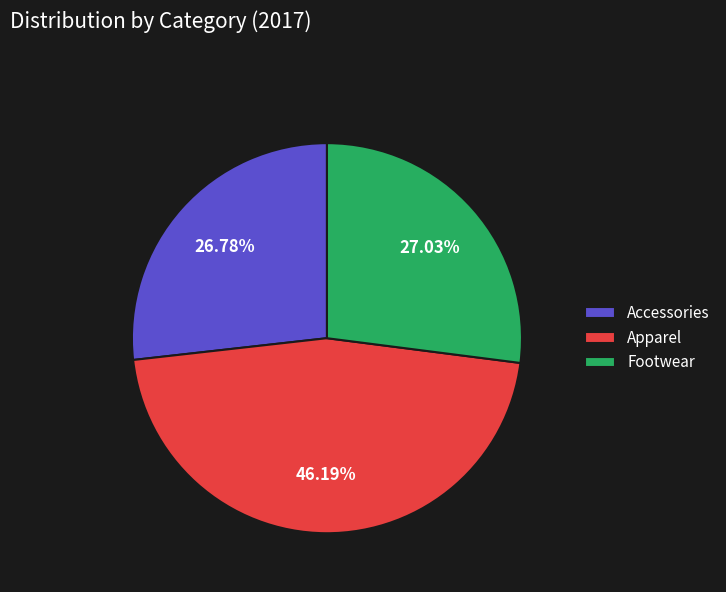

What percentage is the Apparel slice, to the nearest percent?

46%